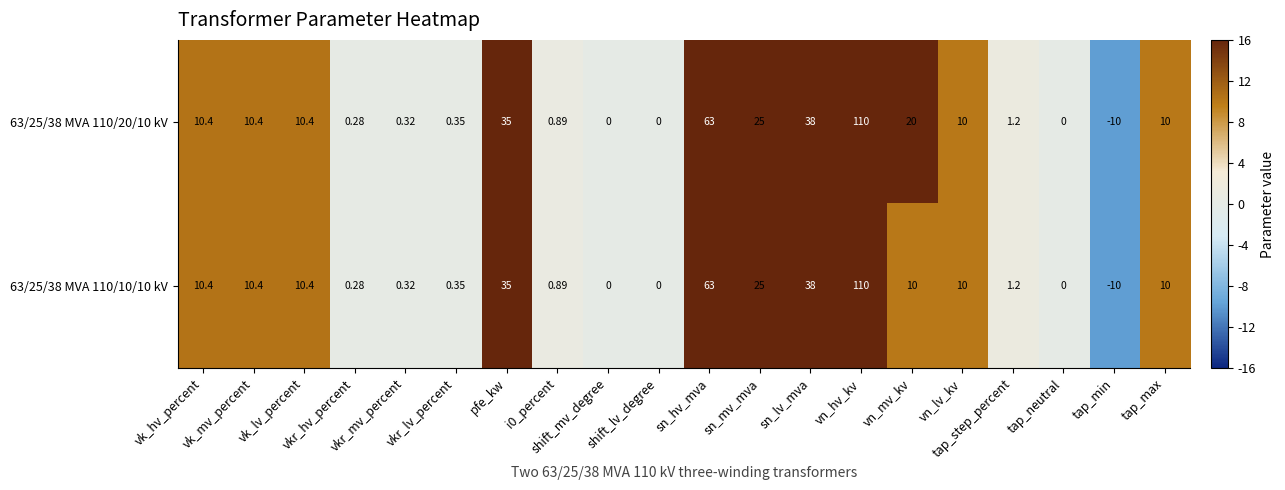

Which series has the largest range (max minus min)?

63/25/38 MVA 110/20/10 kV